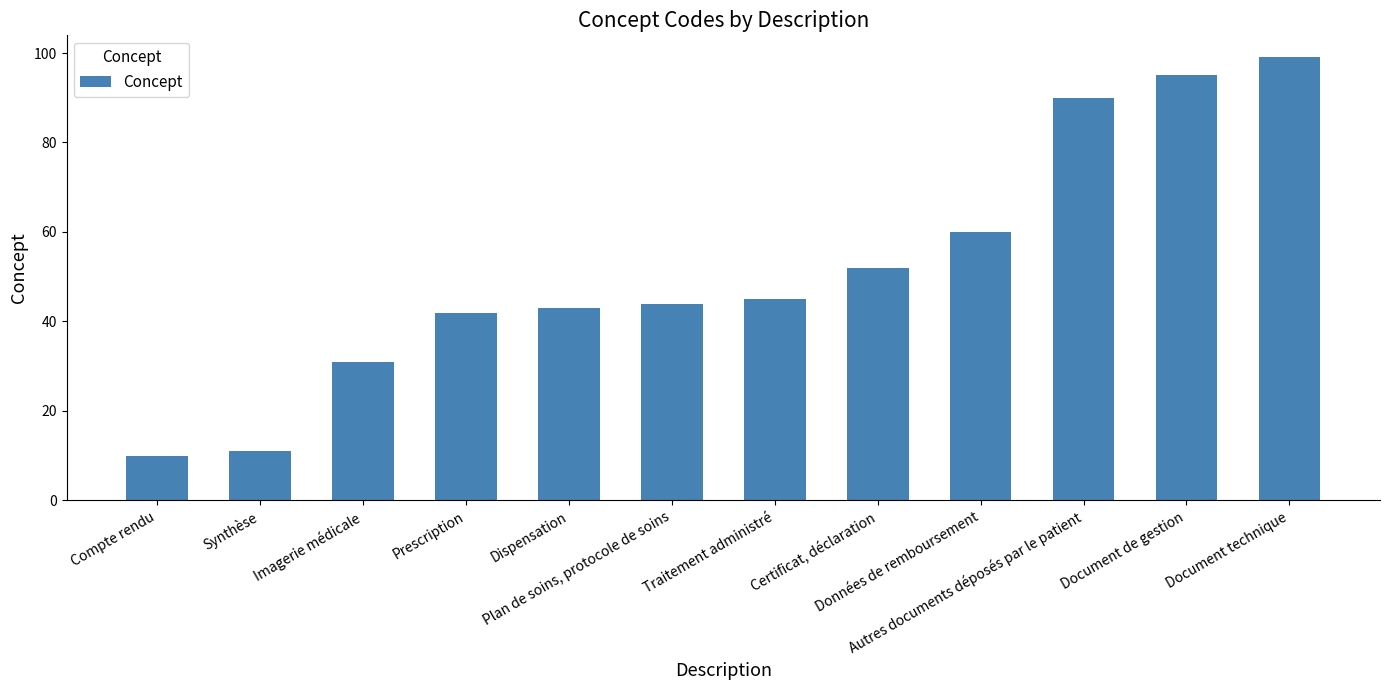

What is the change in value from Traitement administré to Données de remboursement?

+15